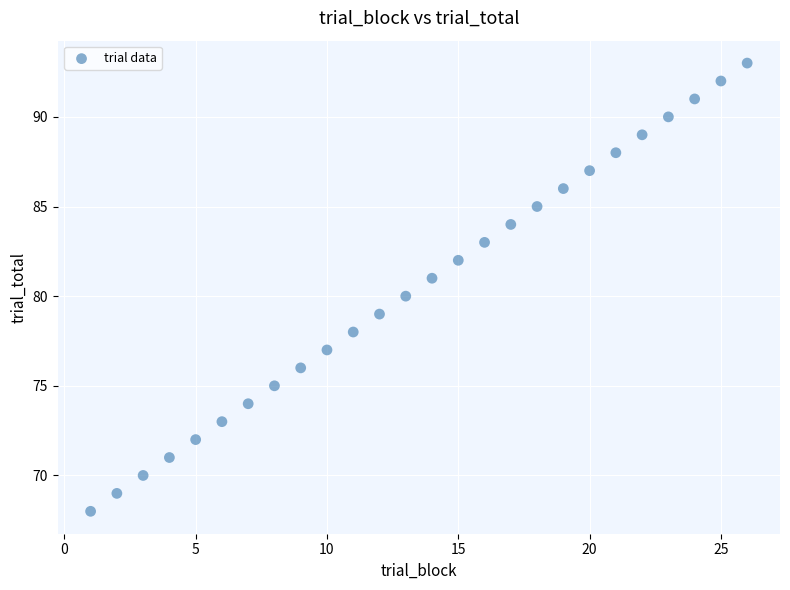

What is the range of X values (max minus min)?

25